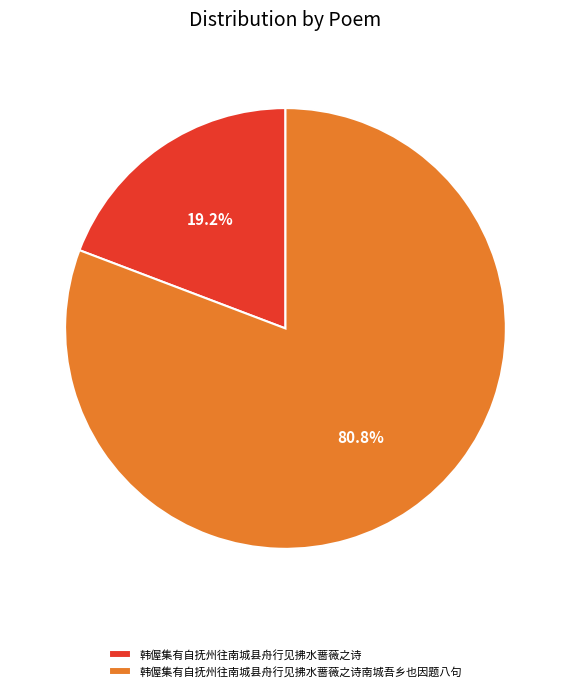

Which has a higher value, 韩偓集有自抚州往南城县舟行见拂水蔷薇之诗 or 韩偓集有自抚州往南城县舟行见拂水蔷薇之诗南城吾乡也因题八句?

韩偓集有自抚州往南城县舟行见拂水蔷薇之诗南城吾乡也因题八句